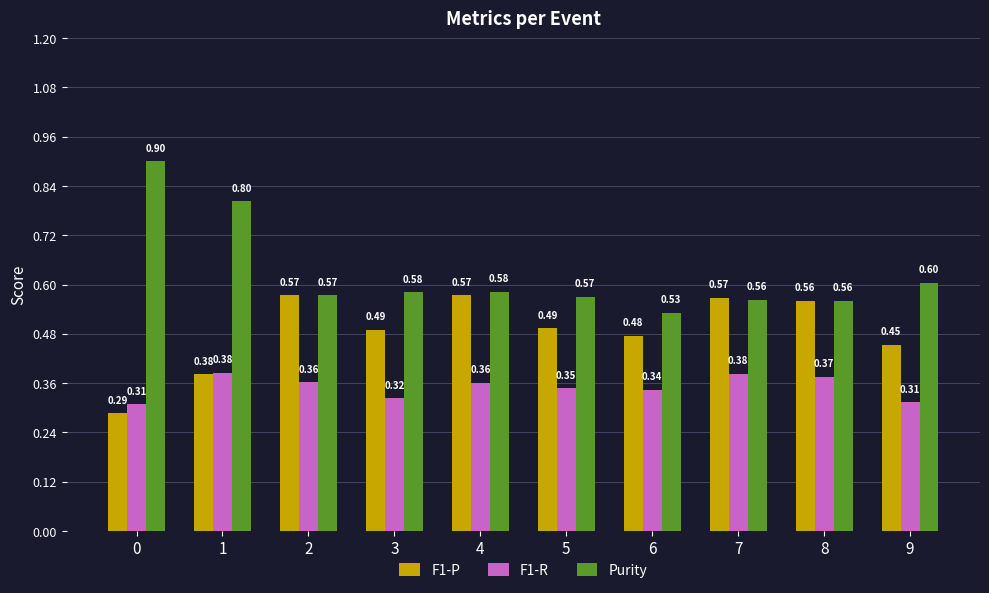

List the series in order of their overall mean, highest first.

Purity, F1-P, F1-R